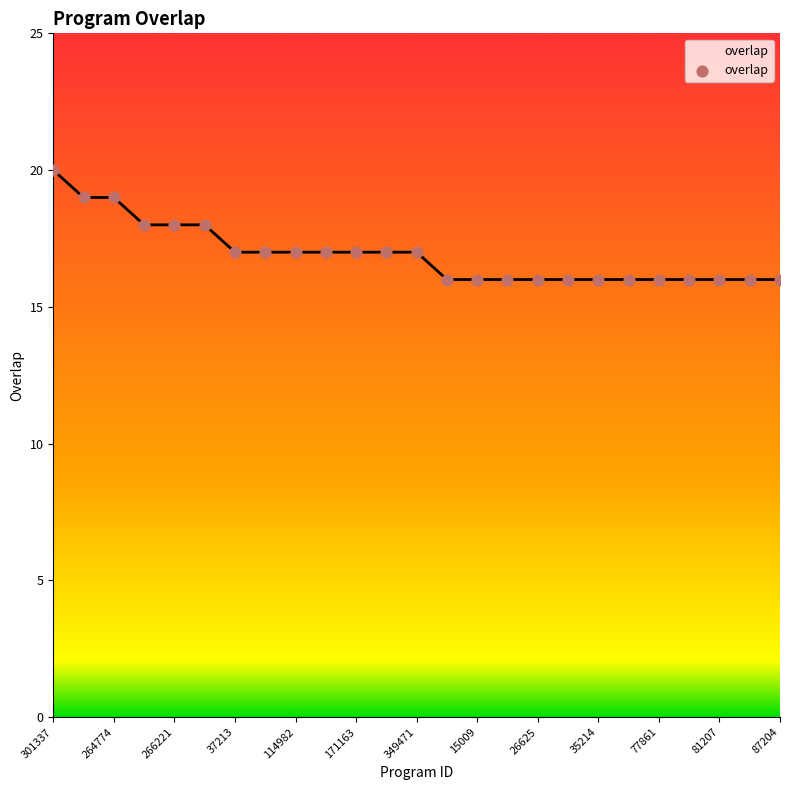

What is the difference between the maximum and minimum values?

4